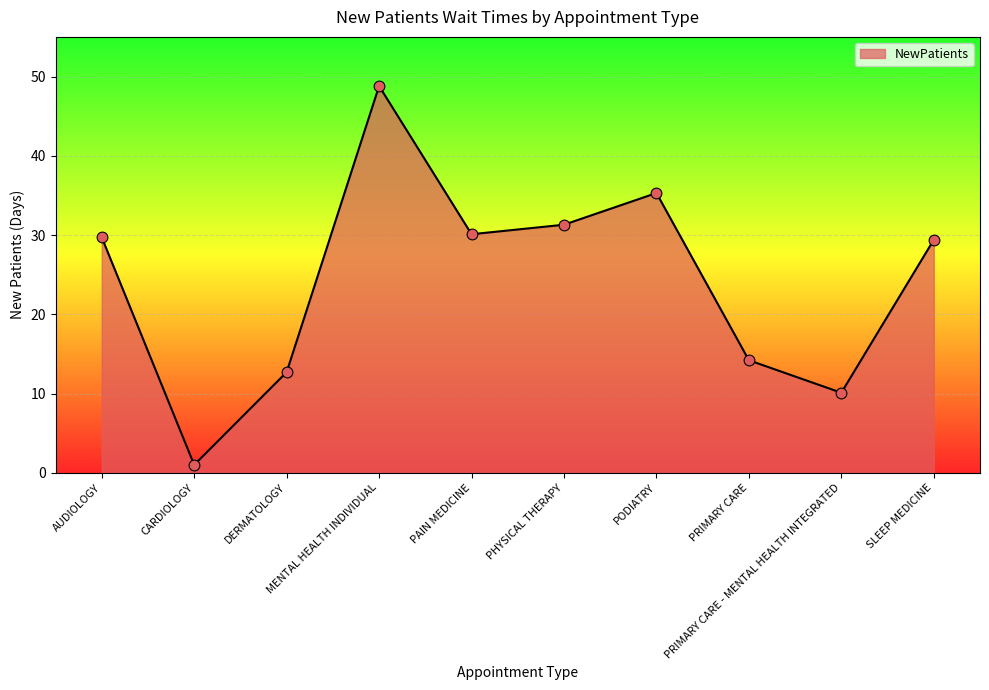

Which has a higher value, MENTAL HEALTH INDIVIDUAL or PODIATRY?

MENTAL HEALTH INDIVIDUAL